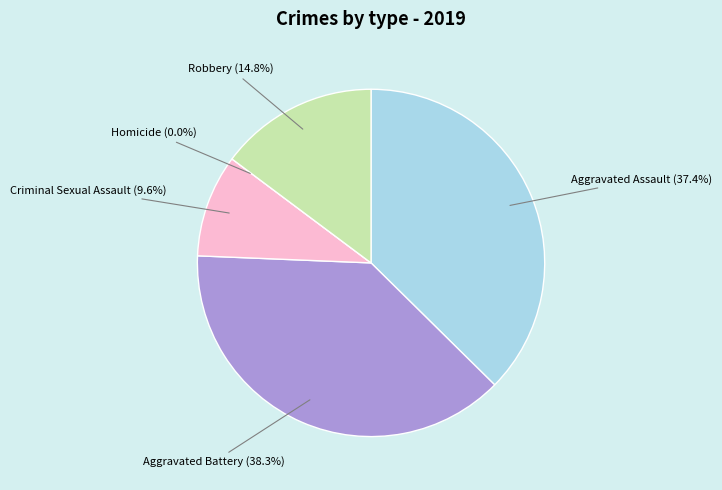

Count the number of slices in the pie.

5